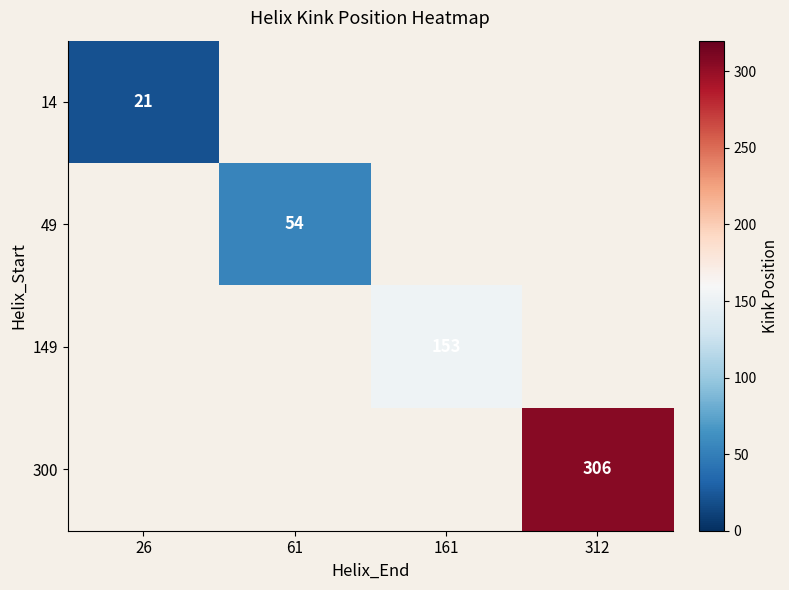

True or false: 300 has a value of 73 at 312.

False